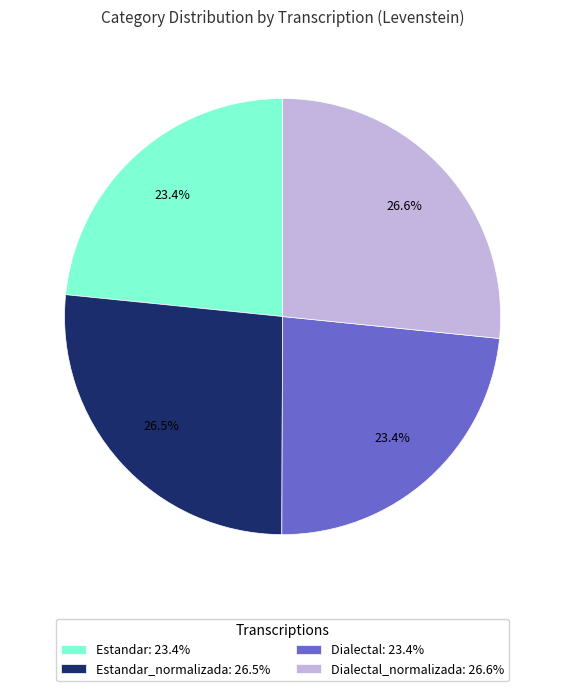

Do Dialectal_normalizada: 26.6% and Estandar: 23.4% together represent more than half of the pie?

Yes